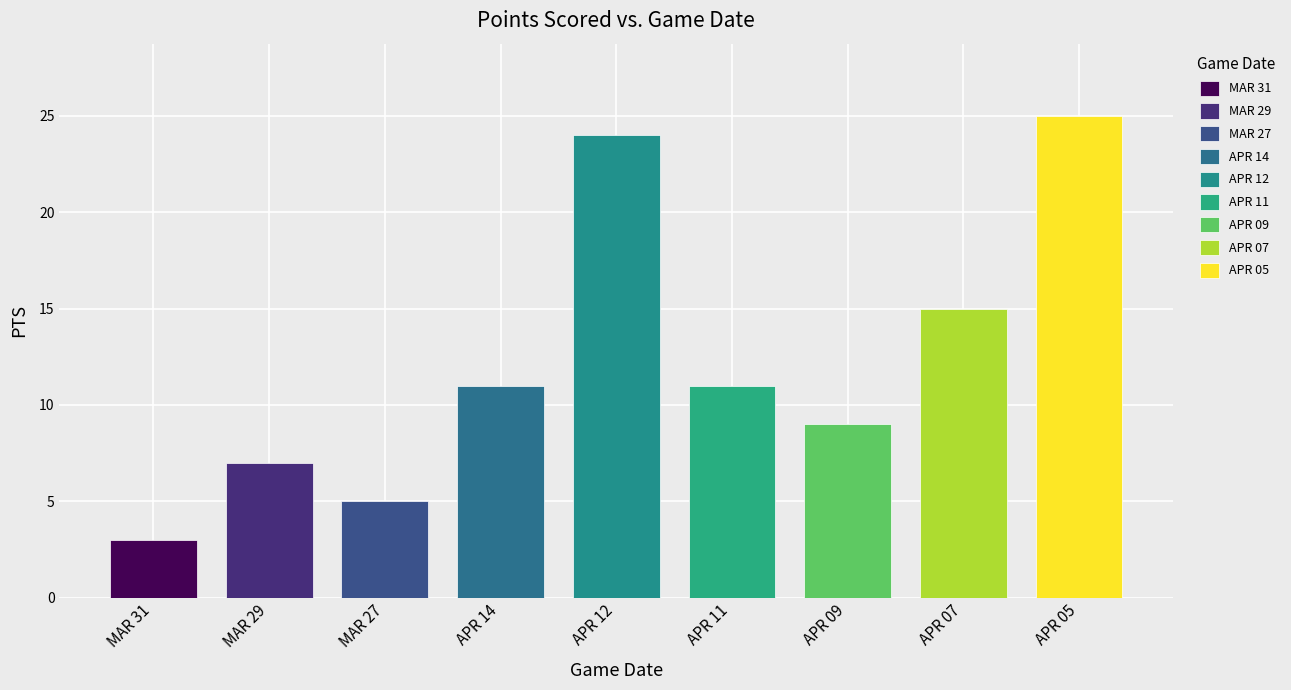

What is the value of the 5th bar from the left?

24